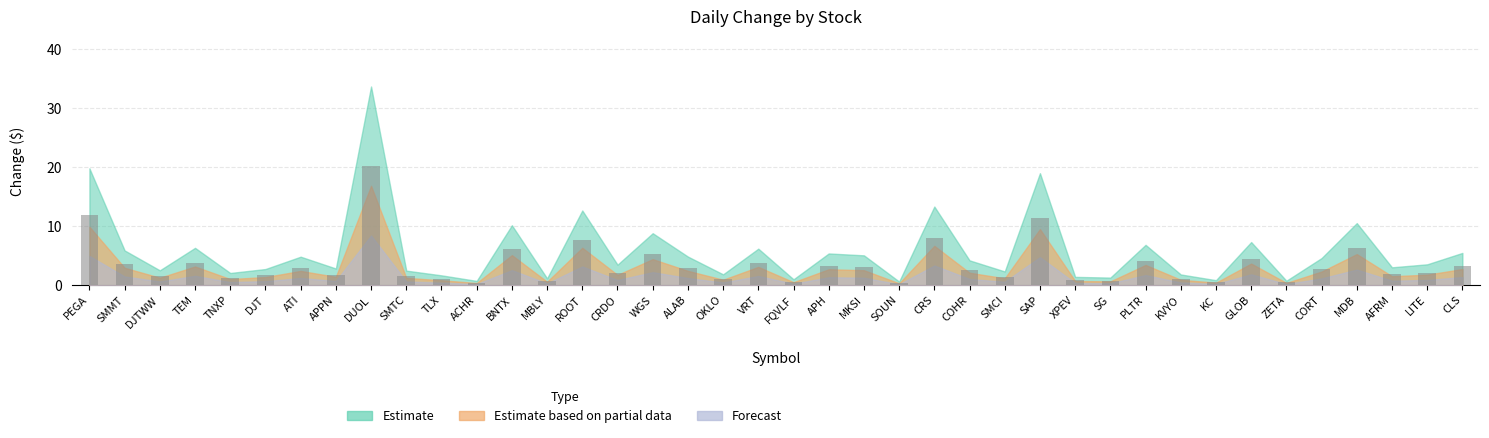

Between DUOL and AFRM, which is larger?

DUOL